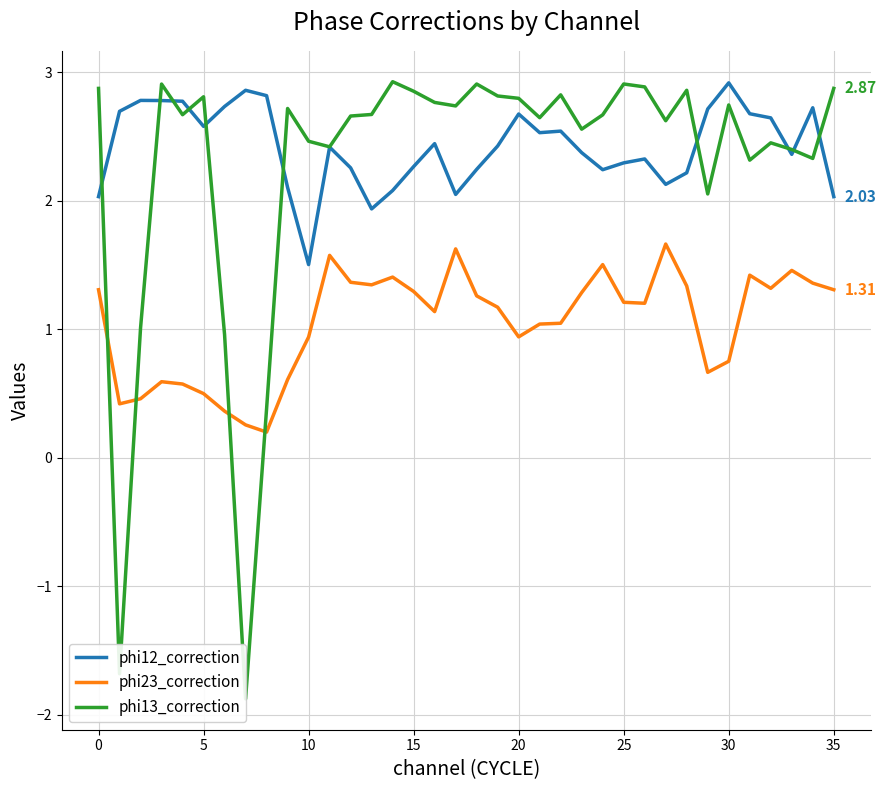

True or false: phi23_correction and phi12_correction intersect in this chart.

False